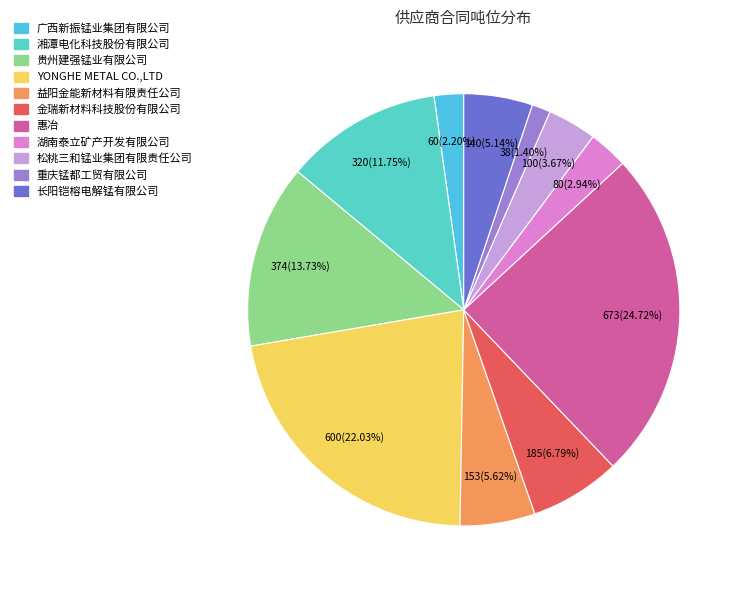

What percentage is NOT represented by YONGHE METAL CO.,LTD?

78.0%